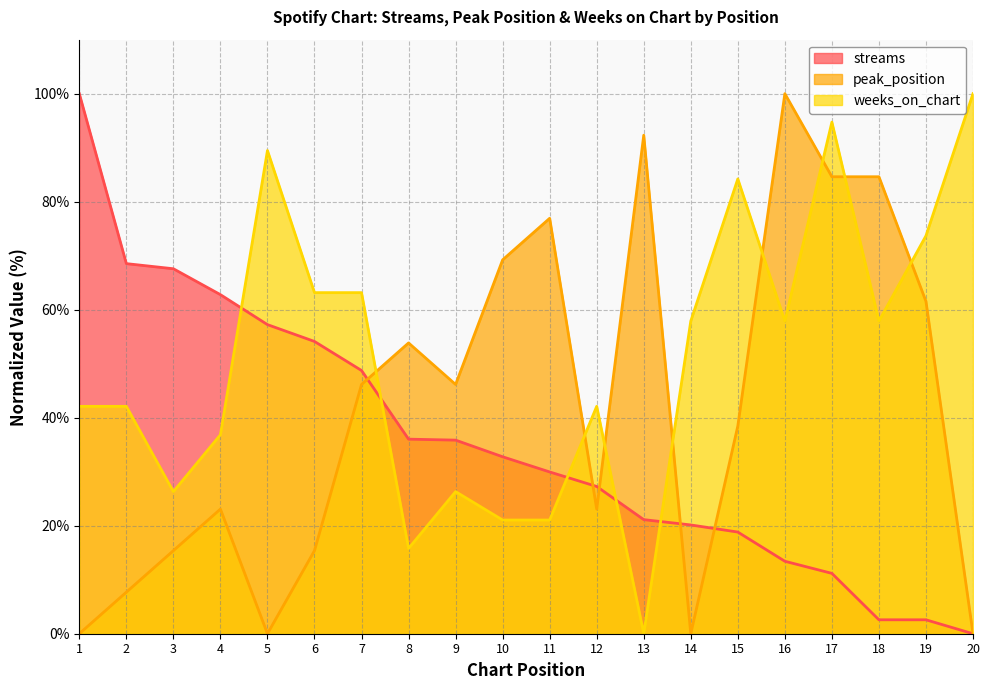

How many values in peak_position are above zero?

16